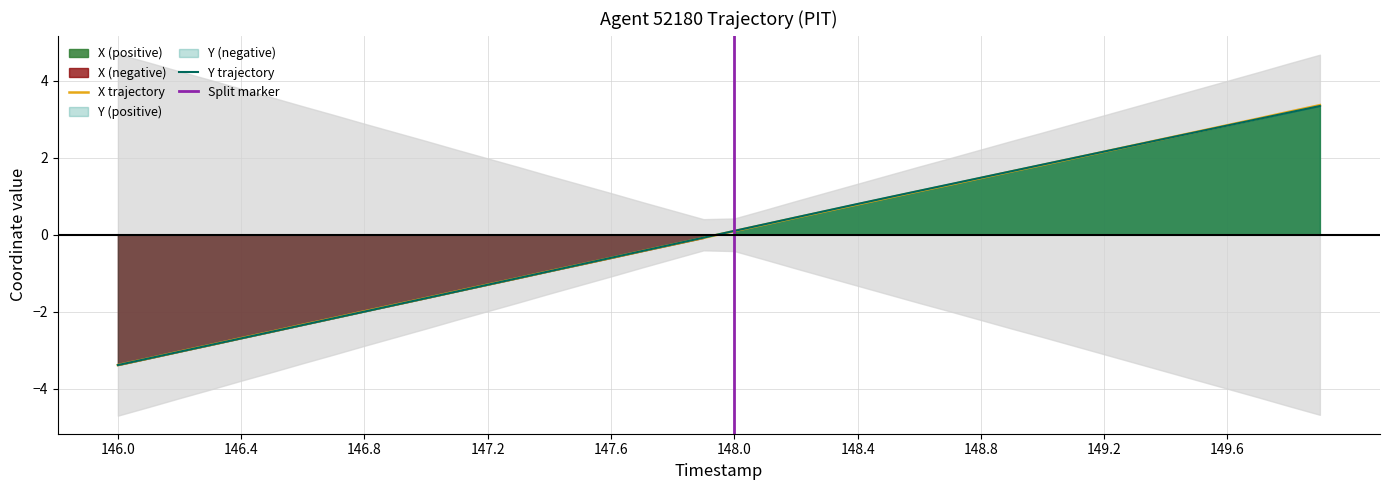

Where do X and Y first cross each other?

147.4 and 147.5